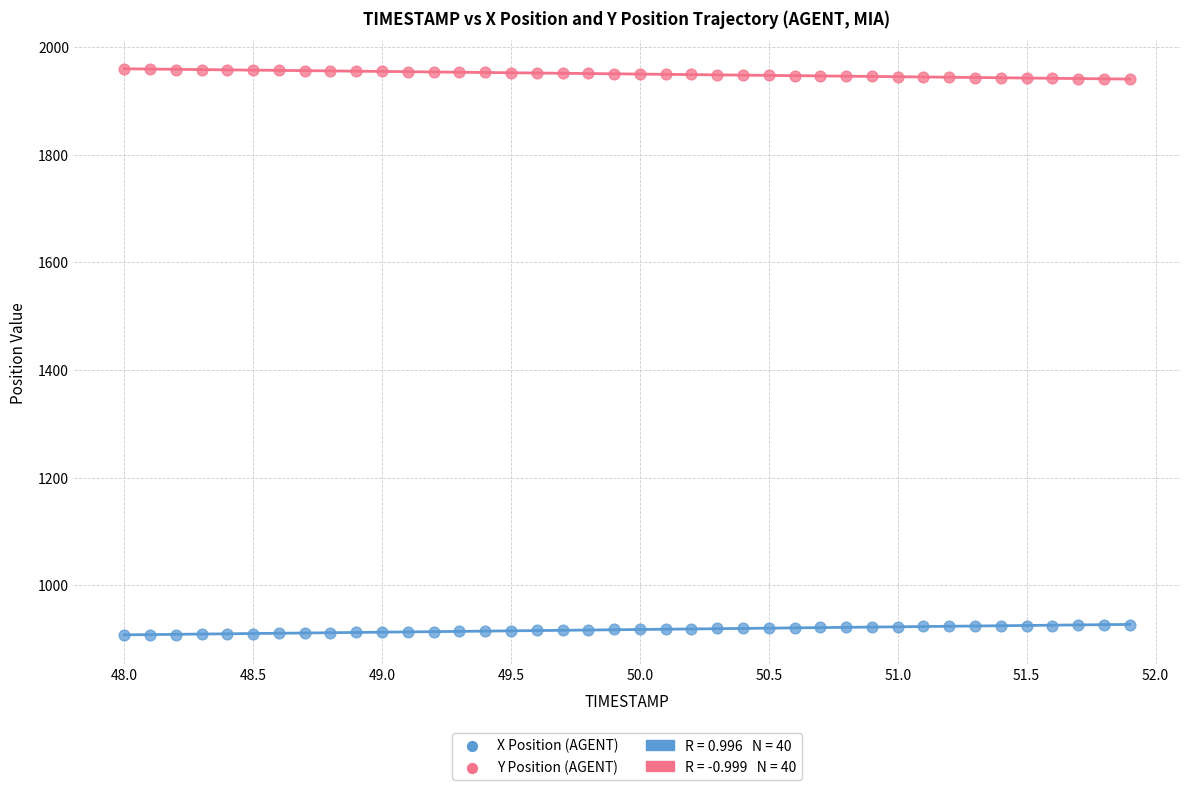

Which series reaches the minimum Y coordinate?

X Position (AGENT)